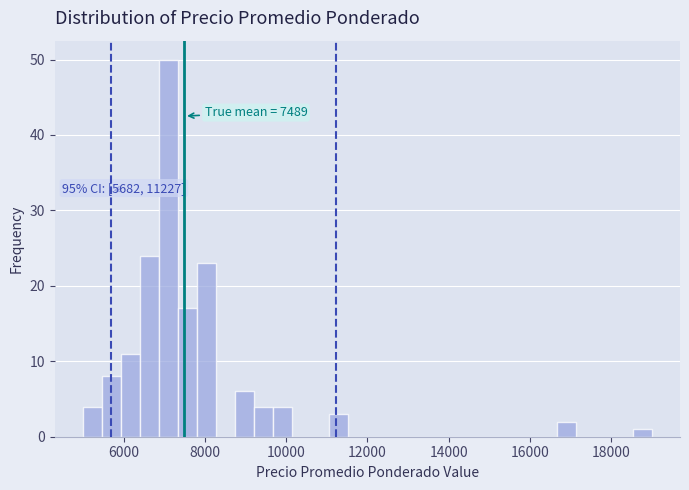

Read against the x-axis, roughly where is the centre of the tallest bar?

7200